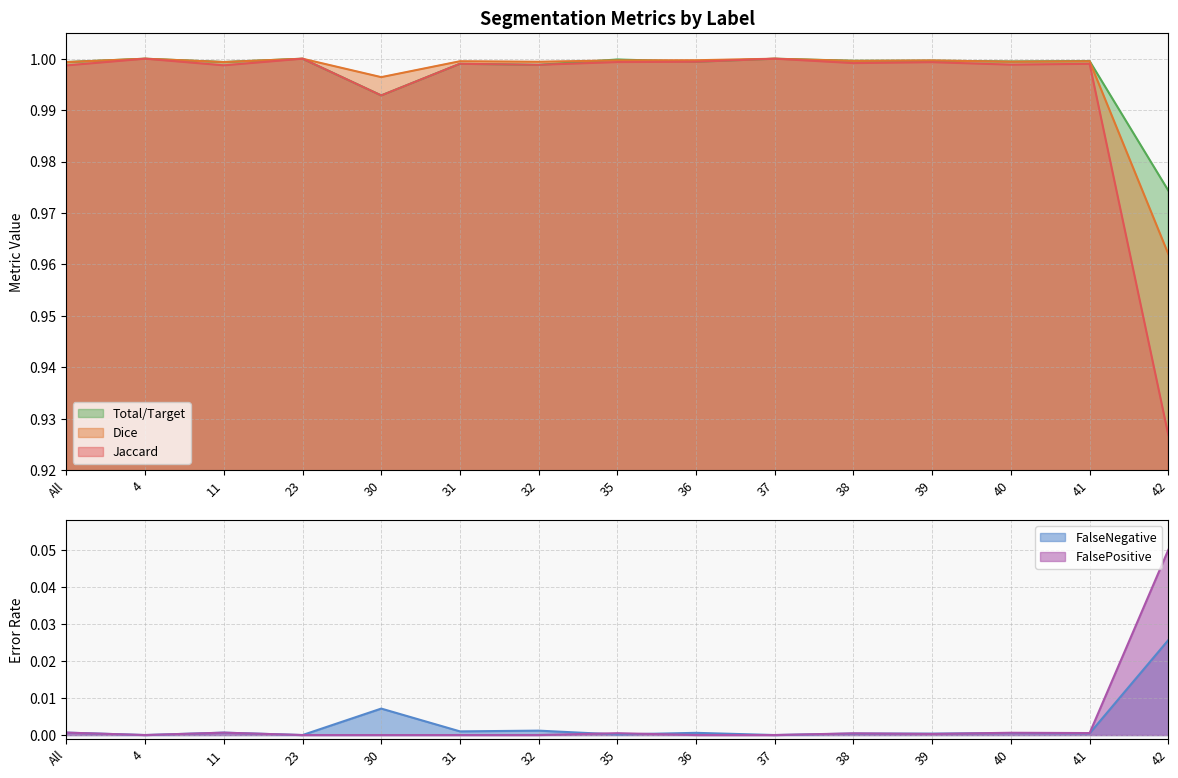

What are all the series names shown in the legend?

Jaccard, Dice, Total/Target, FalseNegative, FalsePositive